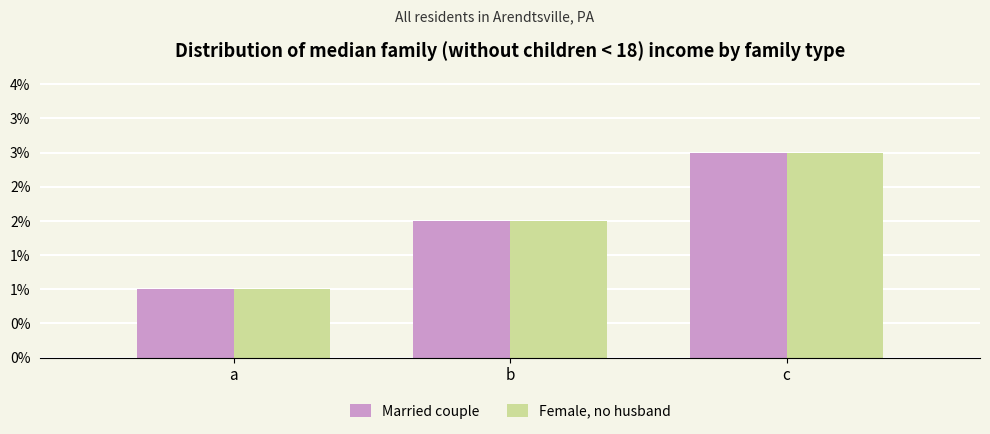

How many Female, no husband values are between 1 and 3?

3